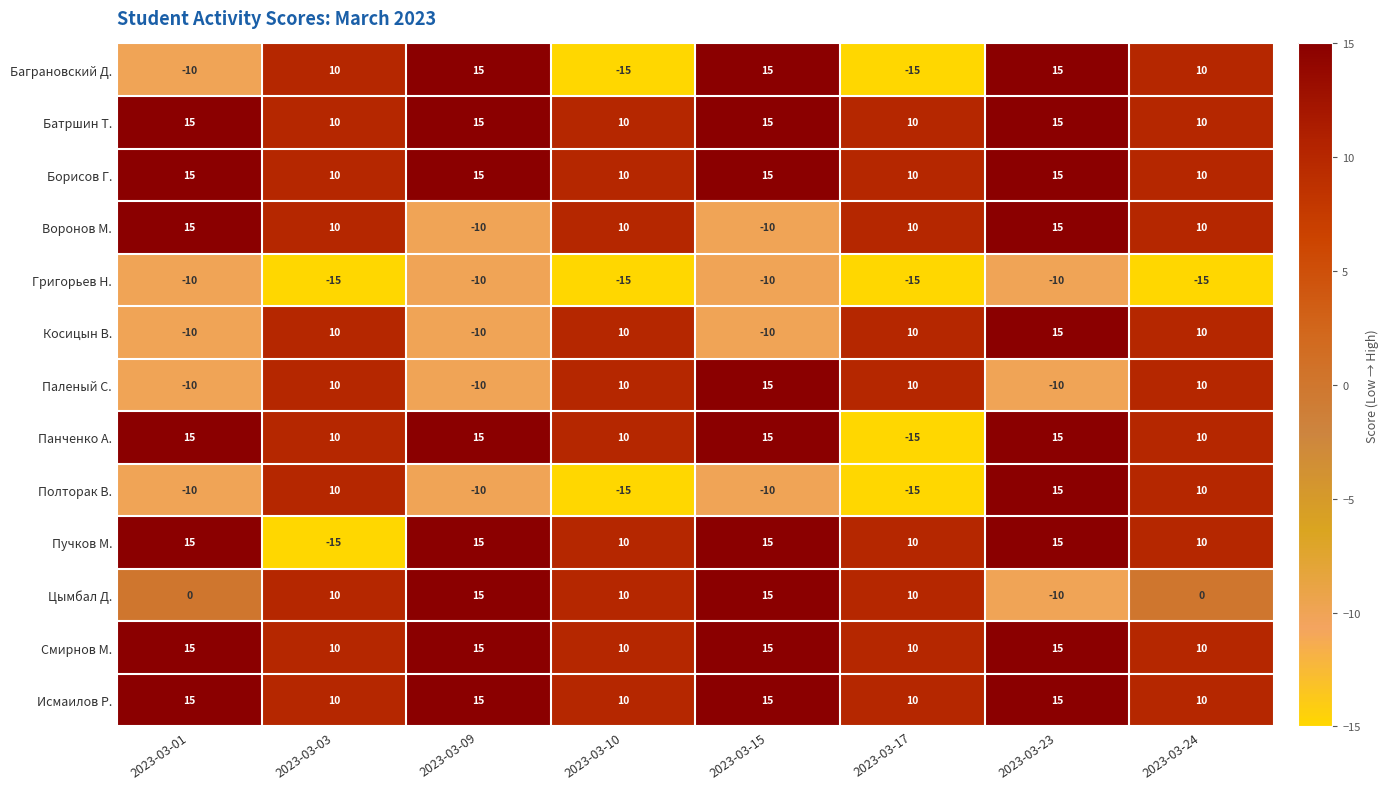

What is the maximum value shown in the chart?

15